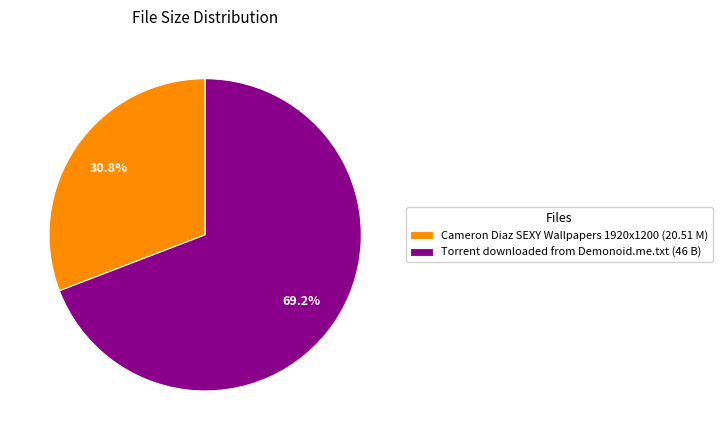

Is there any slice that represents more than half of the pie?

Yes